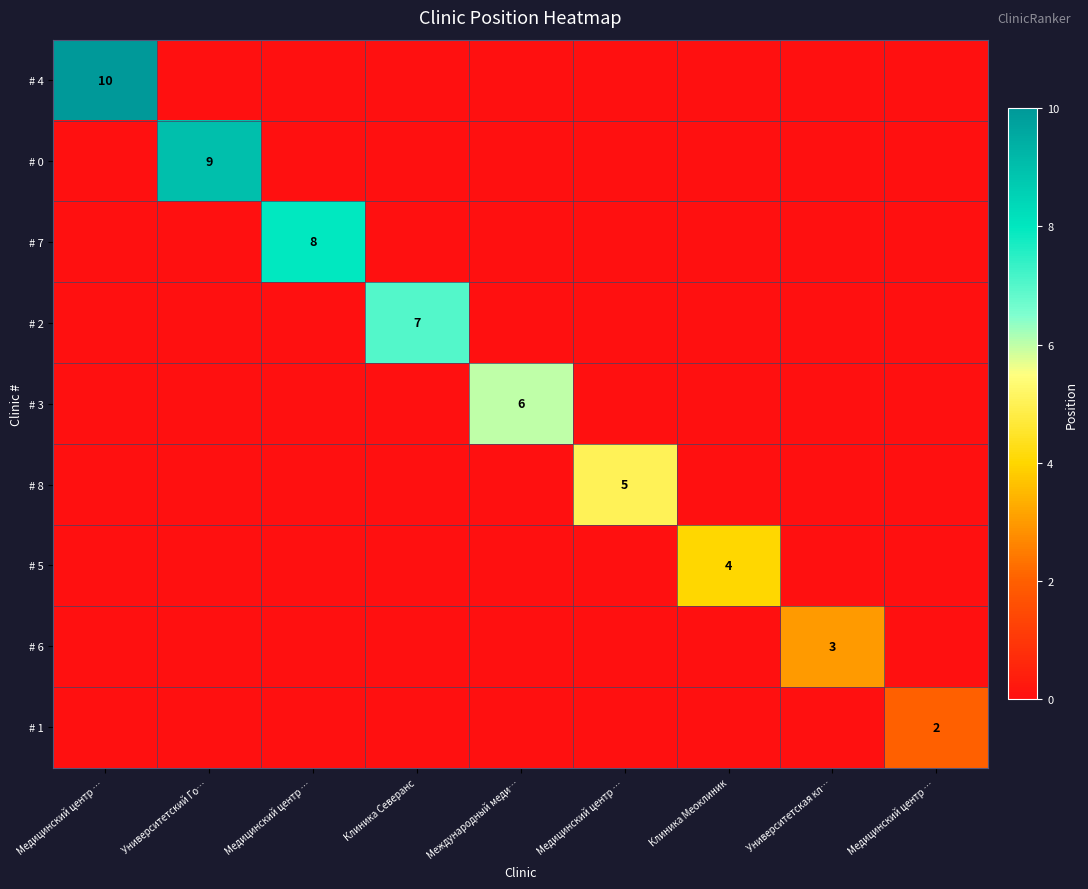

The value of # 1 at Медицинский центр … is 1. True or false?

False